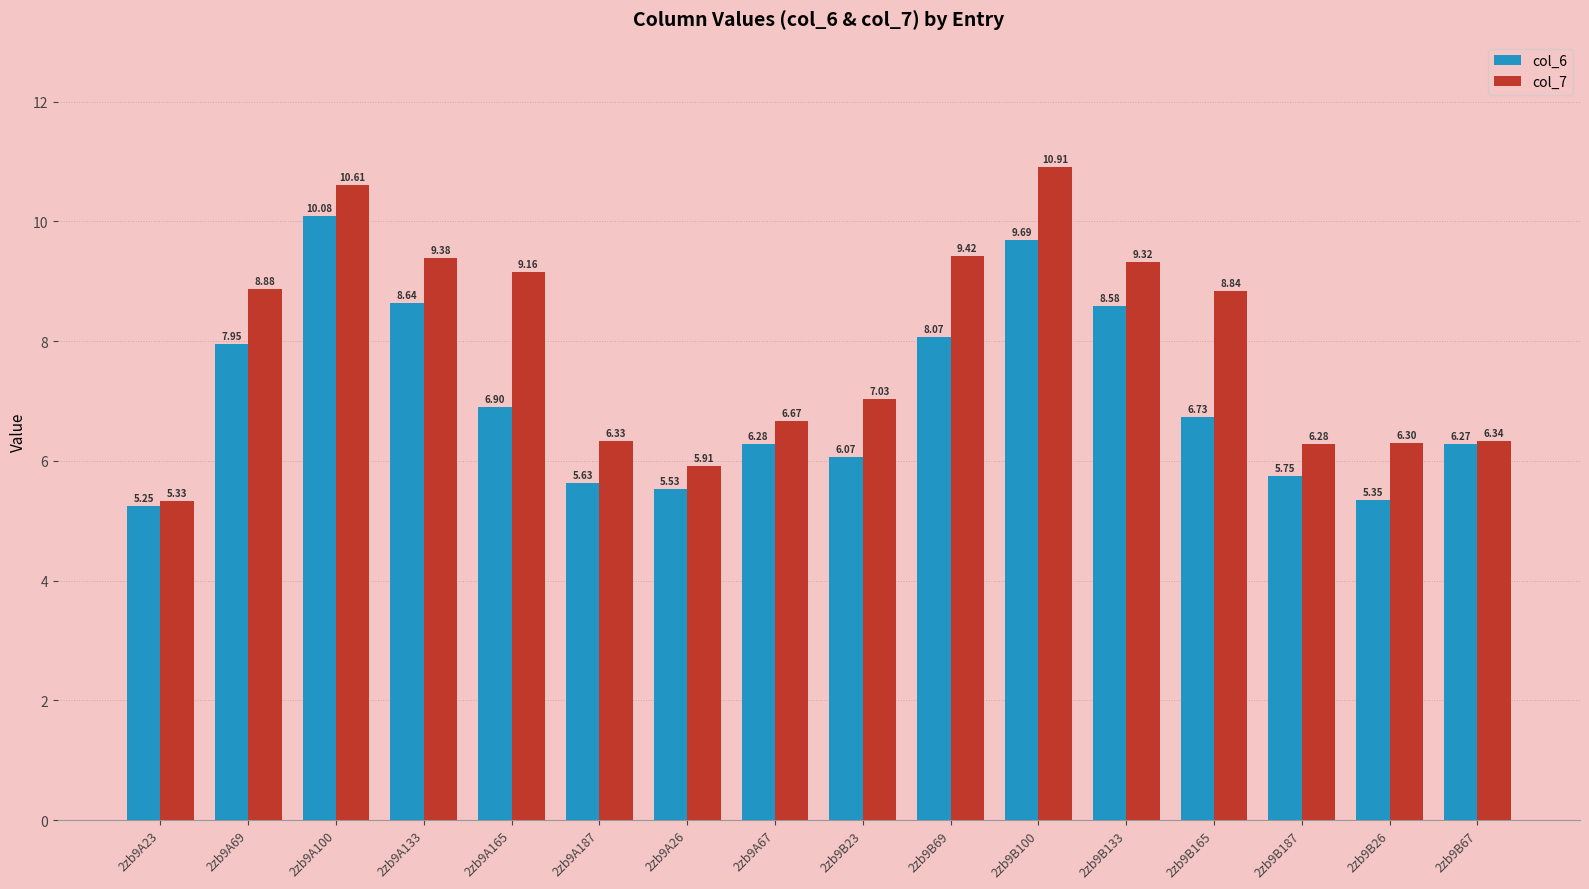

What is the sum of all col_7 values?

126.7